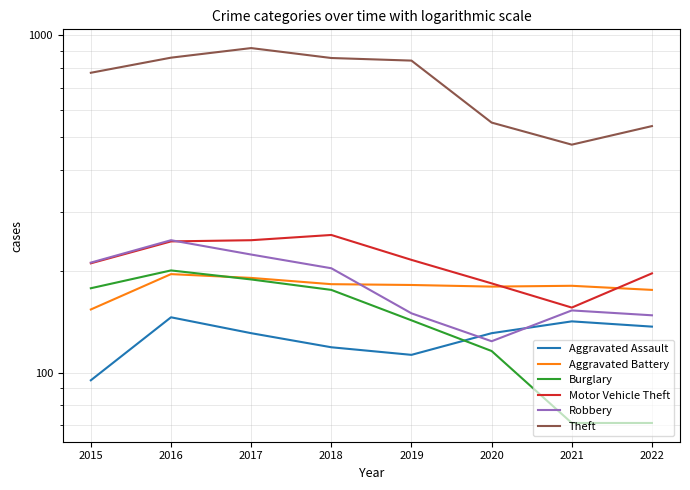

Where do Robbery and Aggravated Battery first cross each other?

2018 and 2019